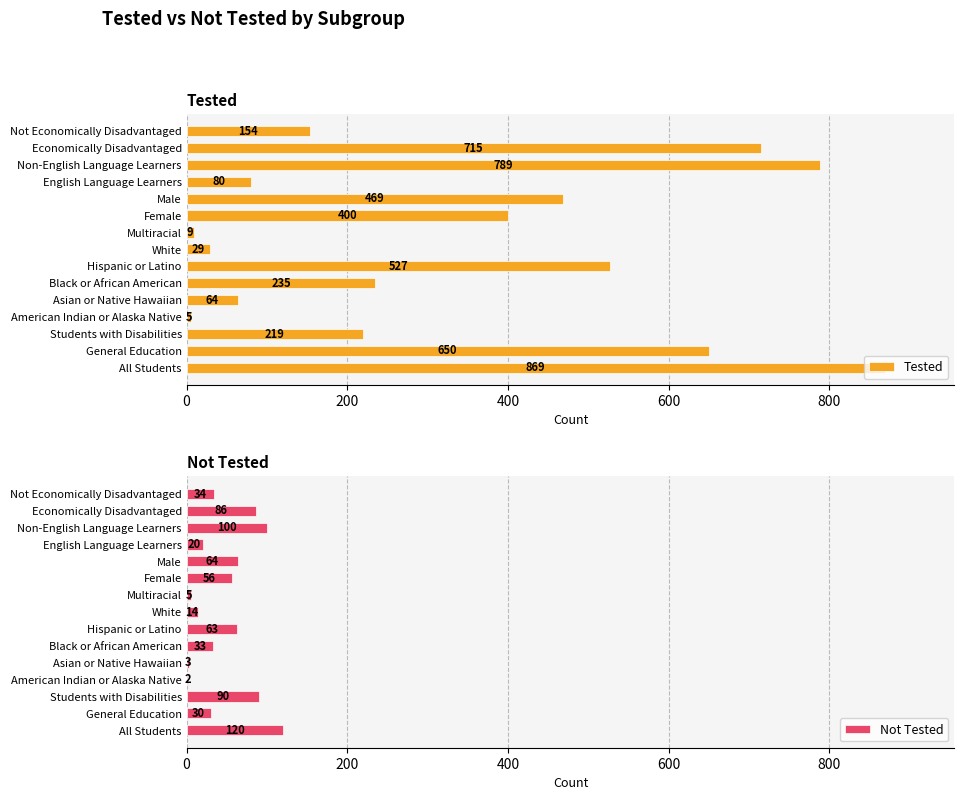

How many groups of bars are there?

15